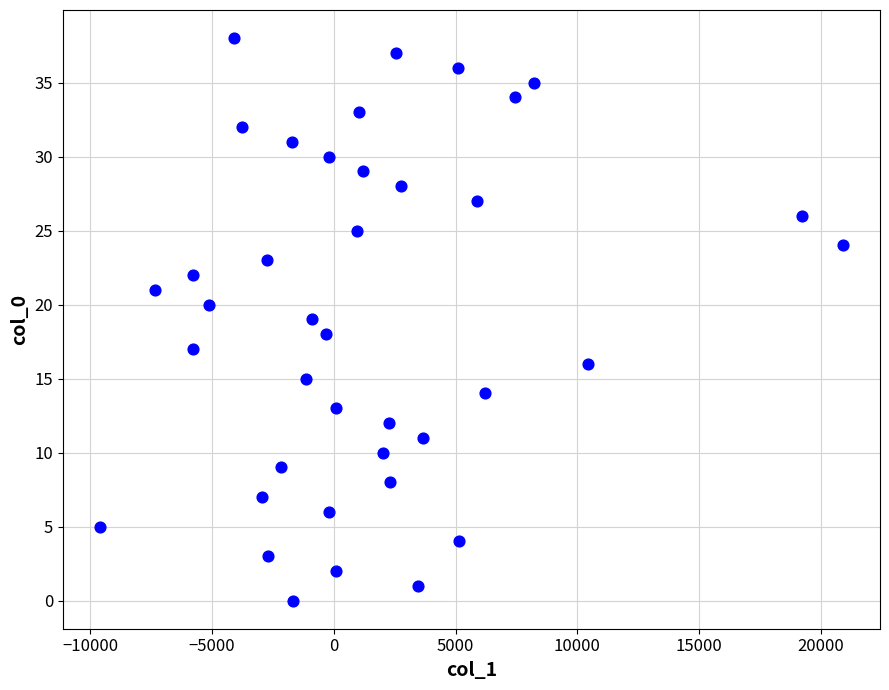

What is the range of Y values (max minus min)?

38